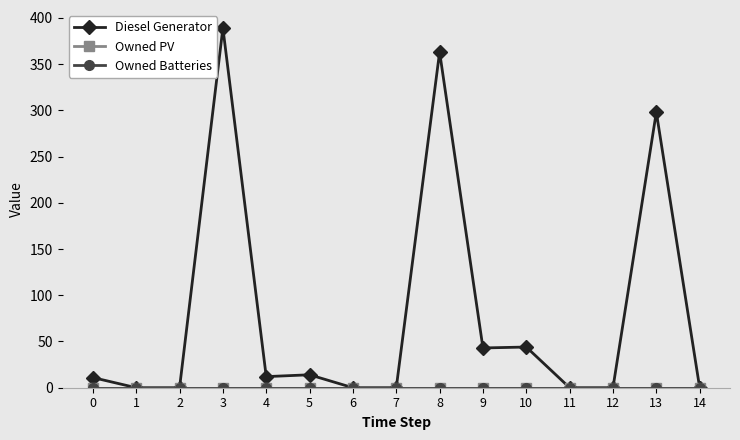

The Diesel Generator series shows 0 at 2. True or false?

True